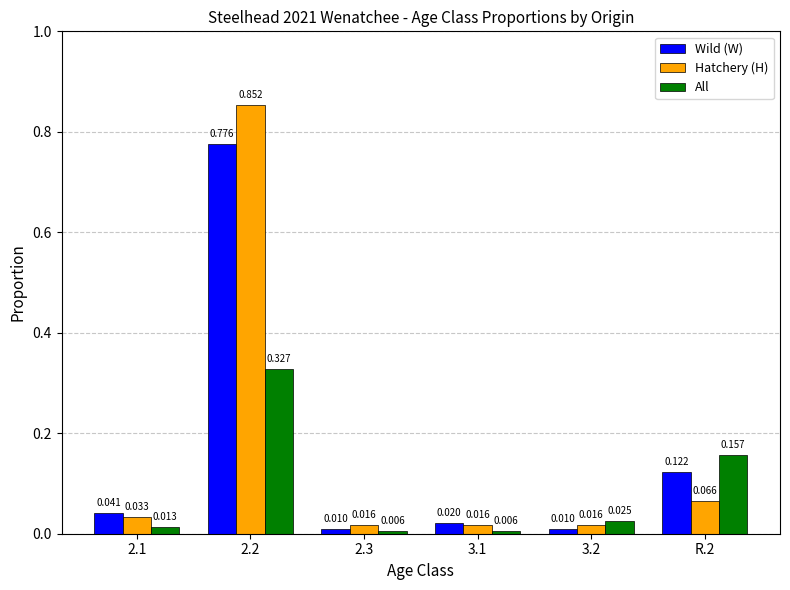

Is the value of Wild (W) at 3.1 greater than the value of All at R.2?

No